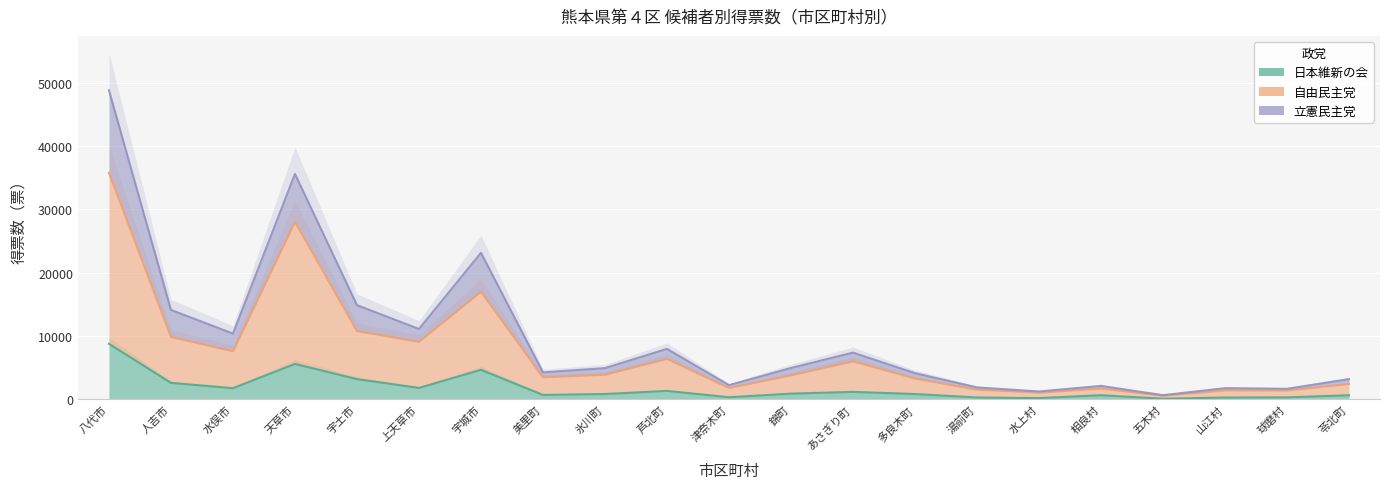

Which series changed the most between 上天草市 and 多良木町?

立憲民主党